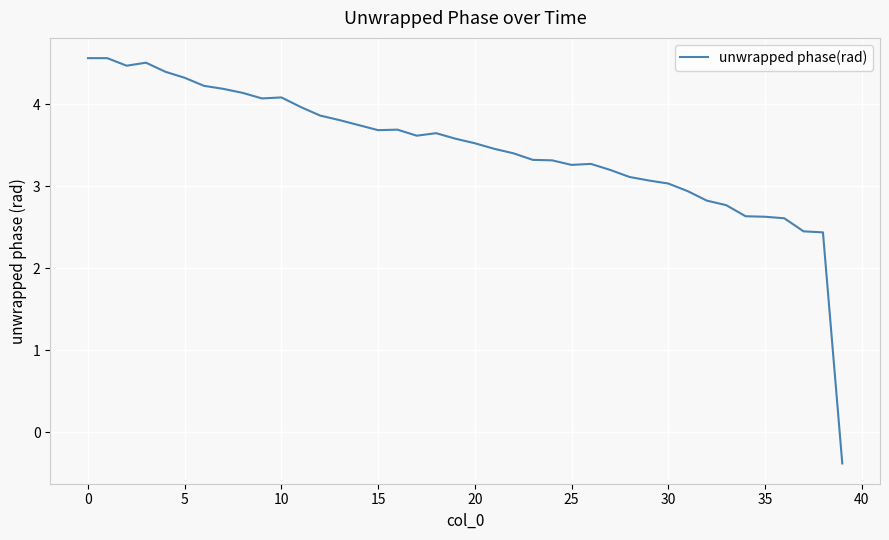

What is the minimum value shown in the chart?

-0.4